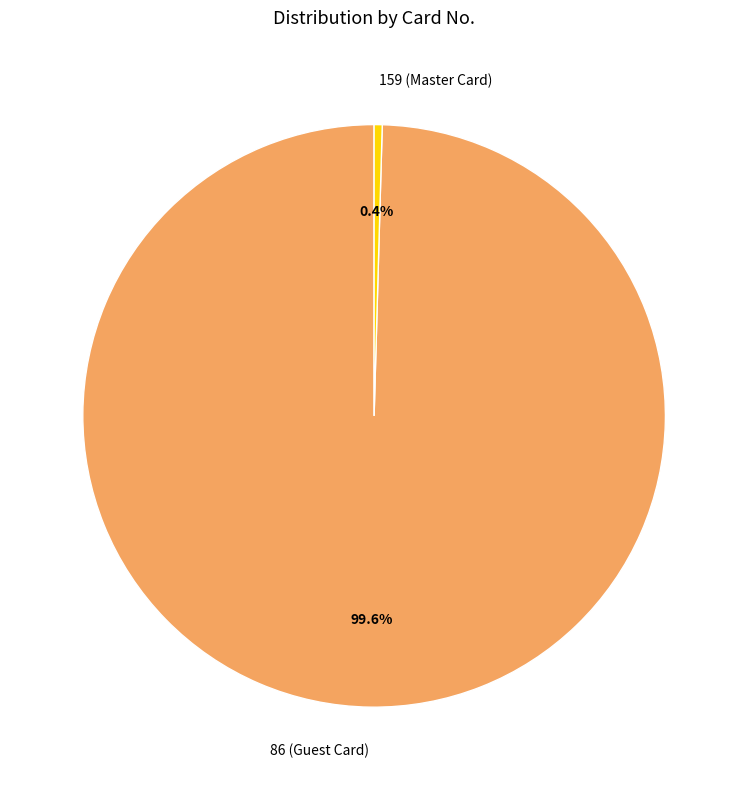

True or false: 159 (Master Card) accounts for 0% of the total.

True